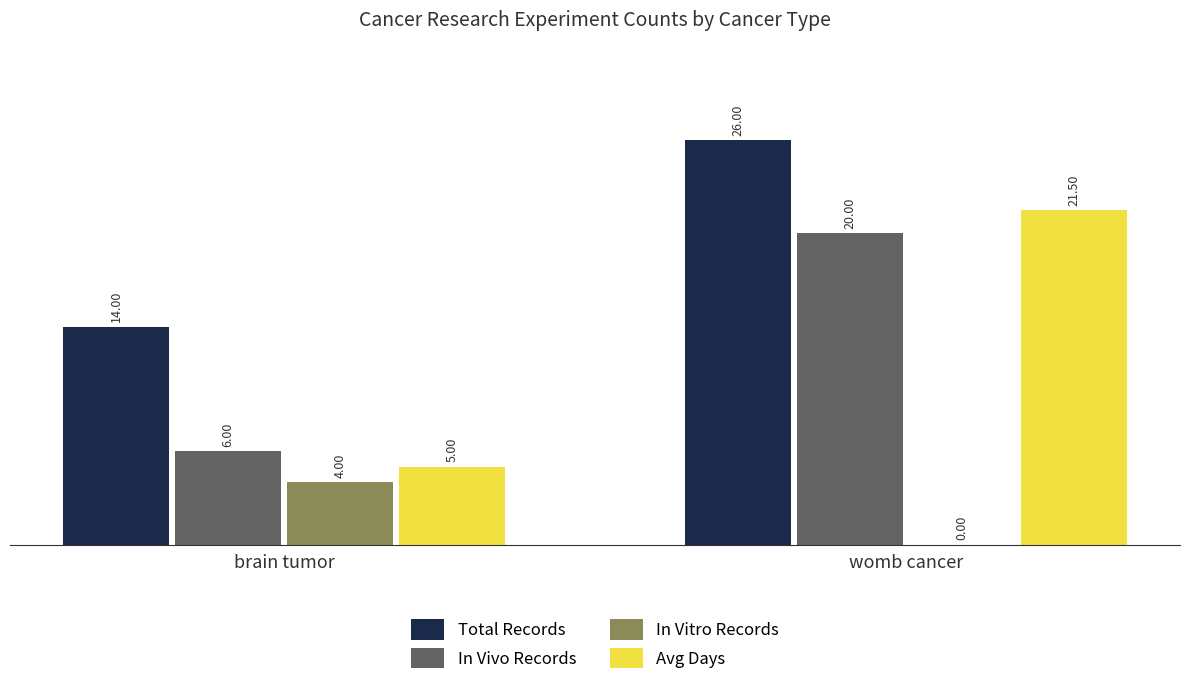

Which series has the widest spread of values?

Avg Days